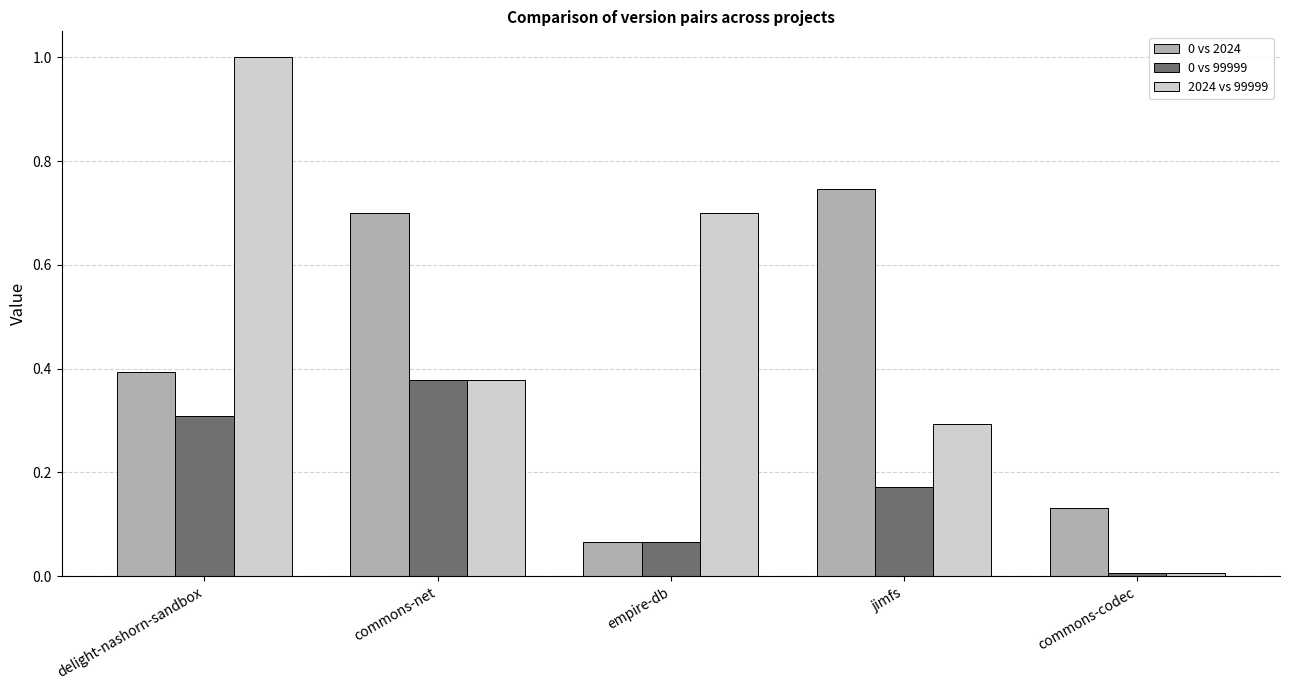

Is it true that 2024 vs 99999 equals 0.7 at empire-db?

True